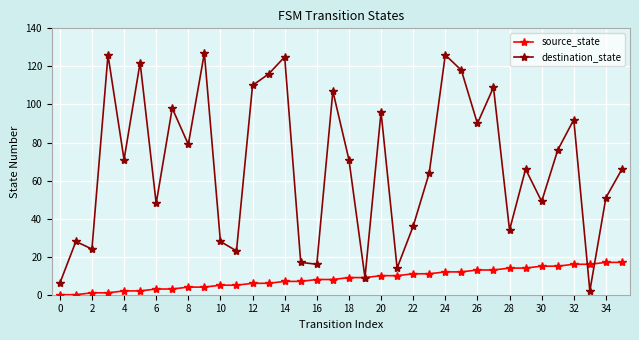

Which series has the largest total across all categories?

destination_state